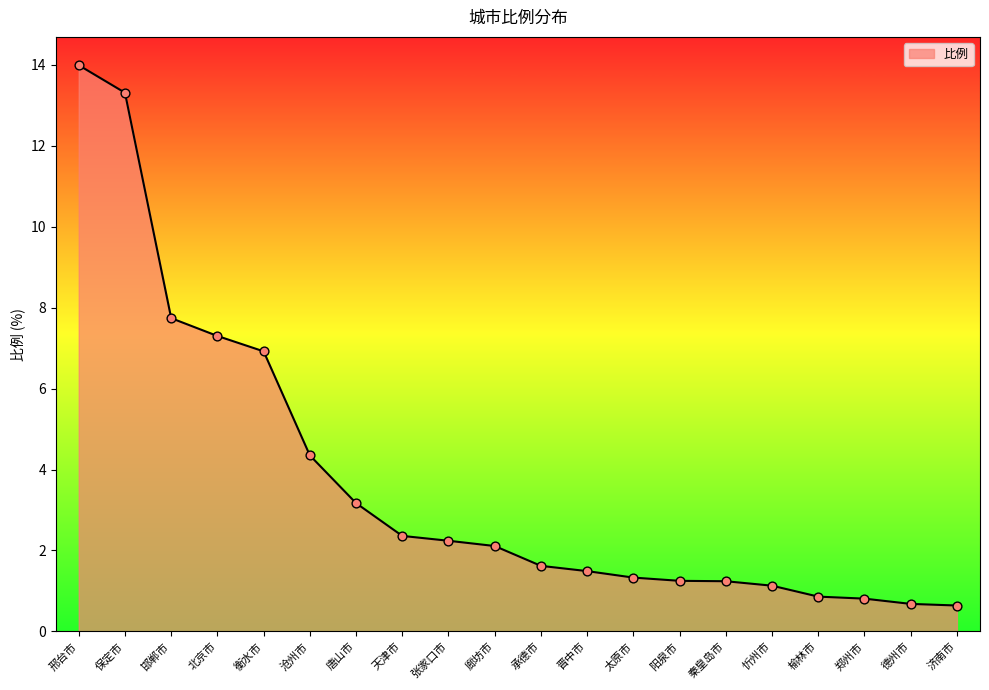

What is the change in value from 衡水市 to 榆林市?

-6.1